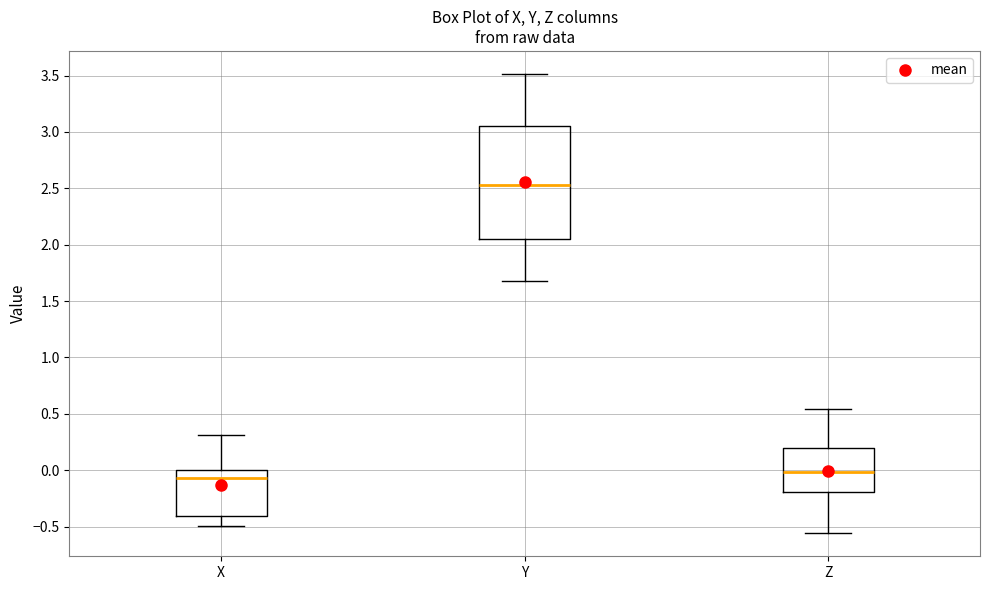

Where does the median line of the box for Z sit on the y-axis? The values are not printed on the chart, so give them approximately, as read against the axis.

0.00